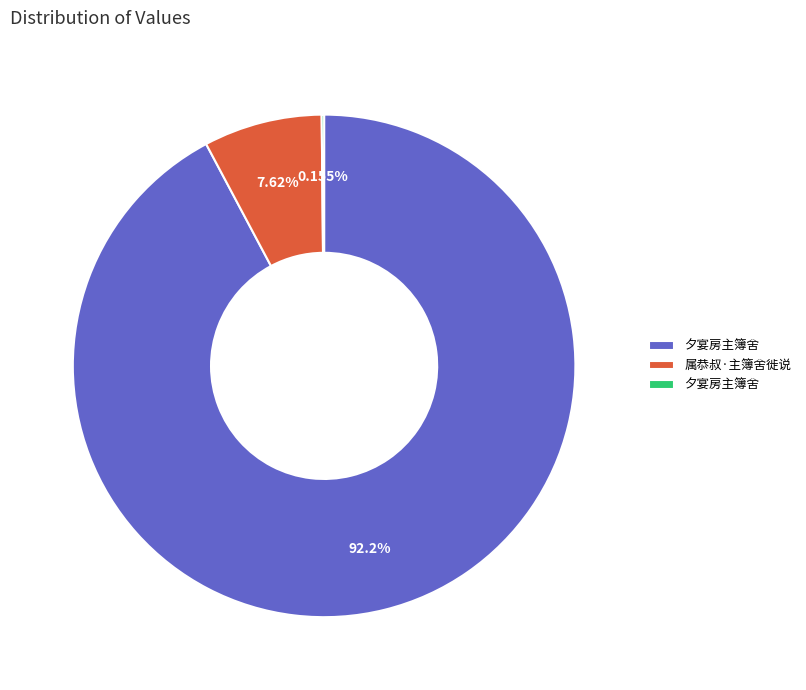

Is there a majority slice in this chart?

Yes